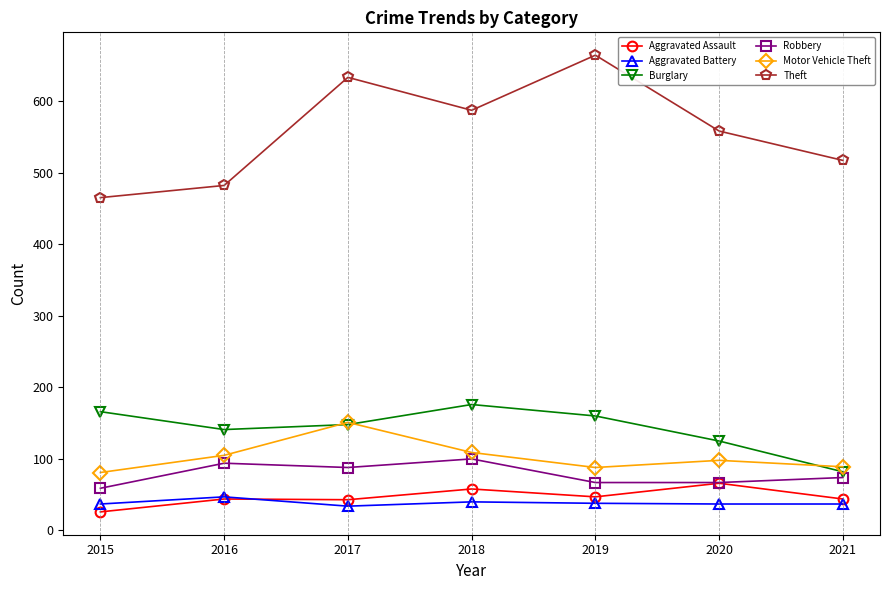

What is the value of the Motor Vehicle Theft point at the 3rd from the left?

151